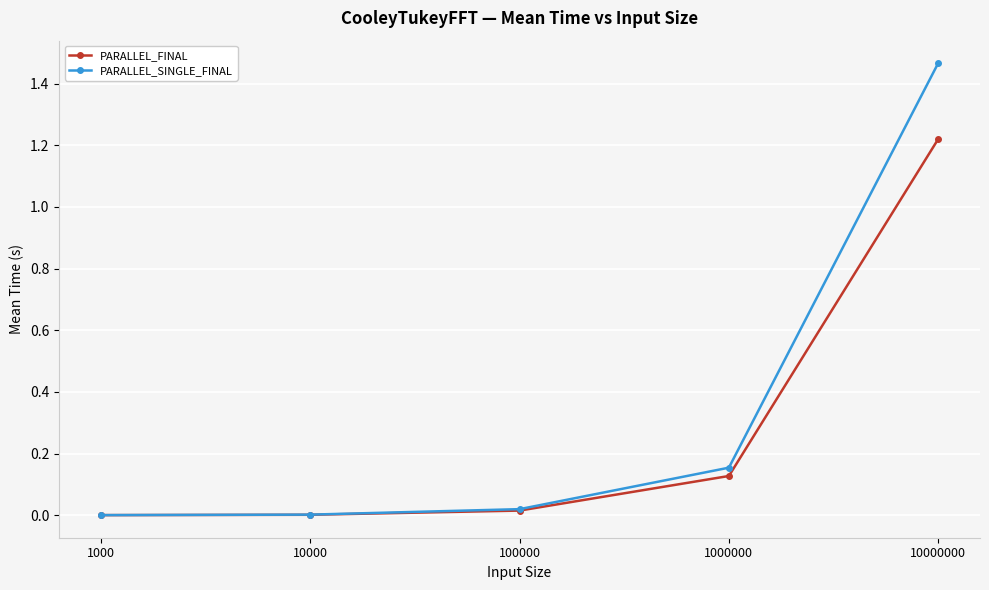

At 10000000, list the series in order from smallest to largest.

PARALLEL_FINAL, PARALLEL_SINGLE_FINAL